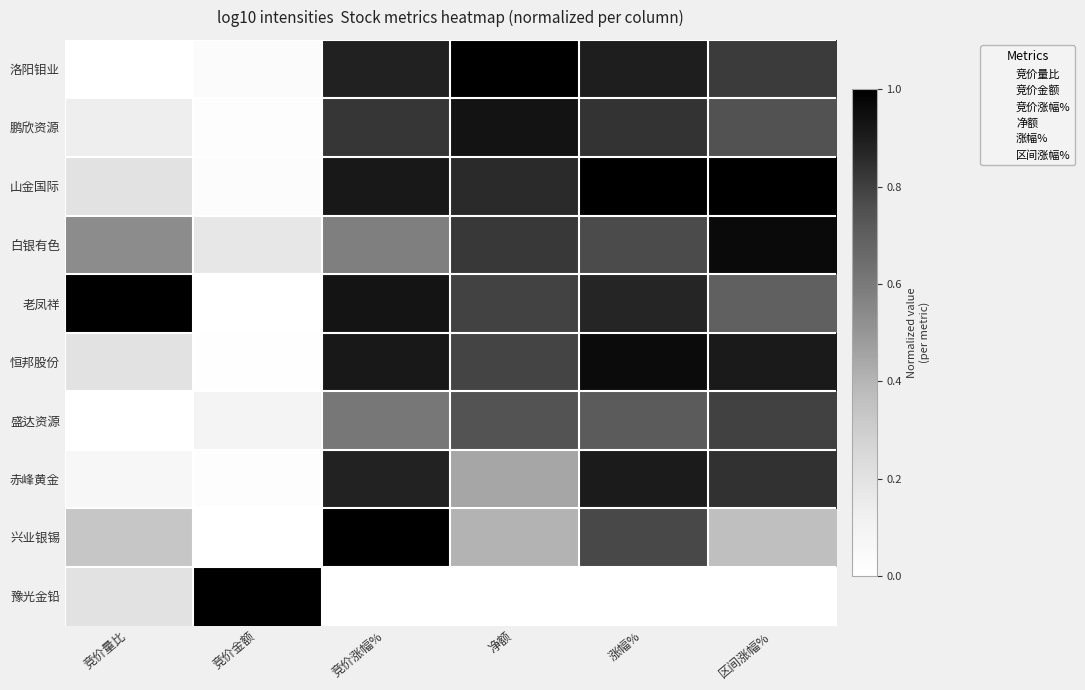

At which category is the sum across all series the highest?

涨幅%